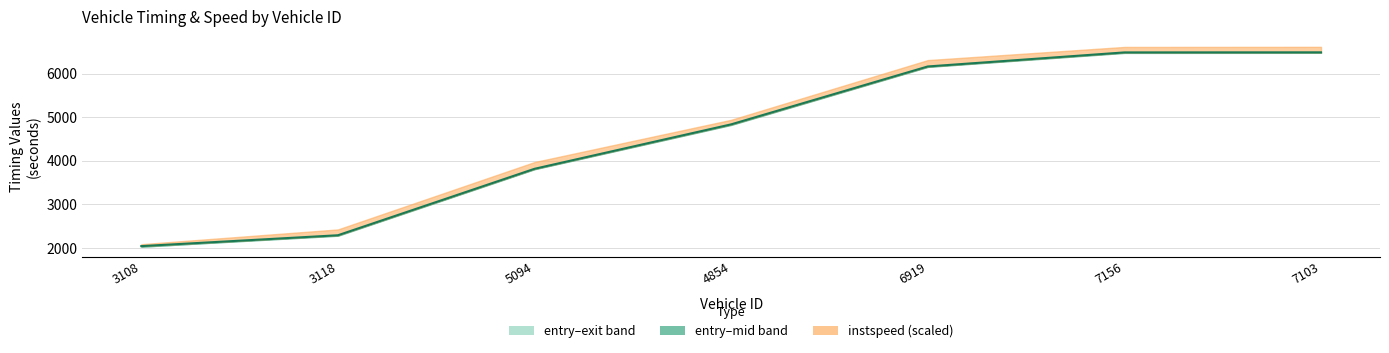

Reading right to left, extract all data points from this chart.

entry: 7103=6474.5	7156=6472.7	6919=6151.9	4854=4822.9	5094=3808.3	3118=2284.9	3108=2034.6
mid: 7103=6485.2	7156=6483.5	6919=6161.6	4854=4835.3	5094=3817.3	3118=2295.1	3108=2046.3
exit: 7103=6496.2	7156=6494.5	6919=6171.8	4854=4848.2	5094=3826.6	3118=2305.4	3108=2029.5